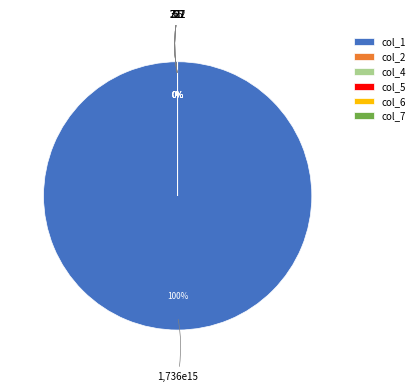

How much of the chart is everything except col_7?

100.0%